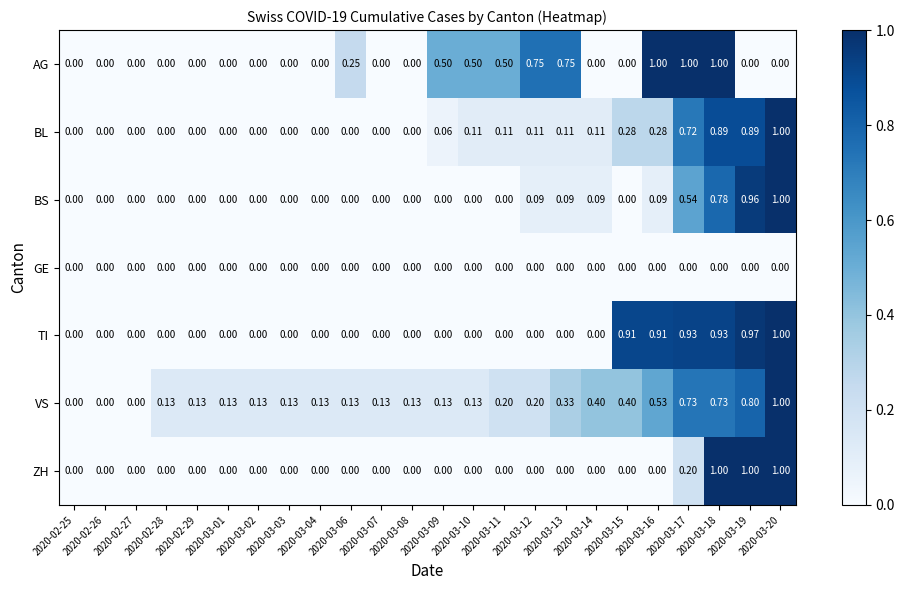

Is the value of BL at 2020-03-07 greater than the value of AG at 2020-03-12?

No